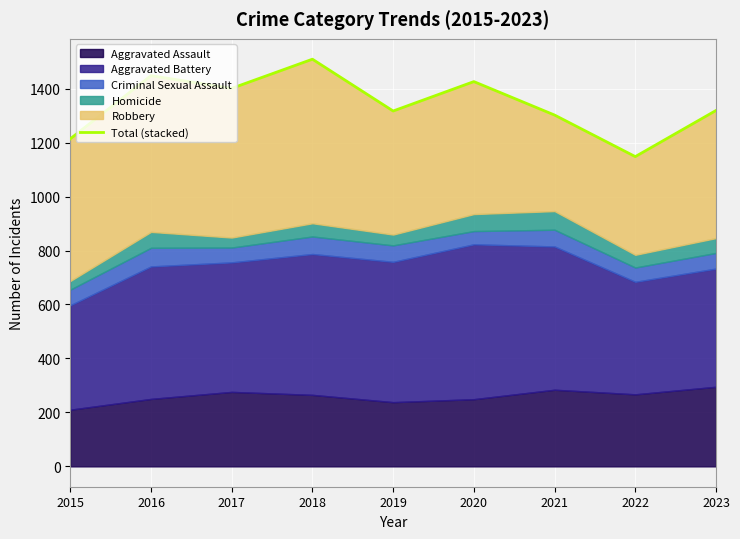

What is the change in value from 2017 to 2020?

+25